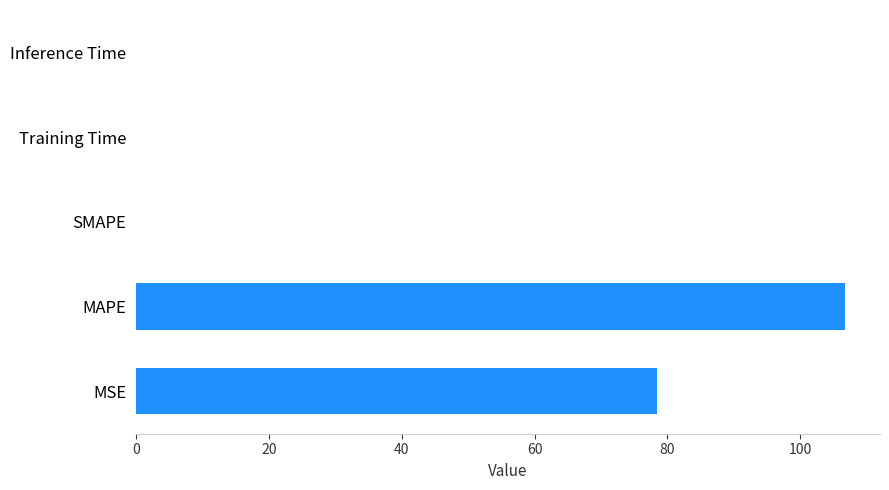

The chart shows a value of 0.0 at Training Time. True or false?

True